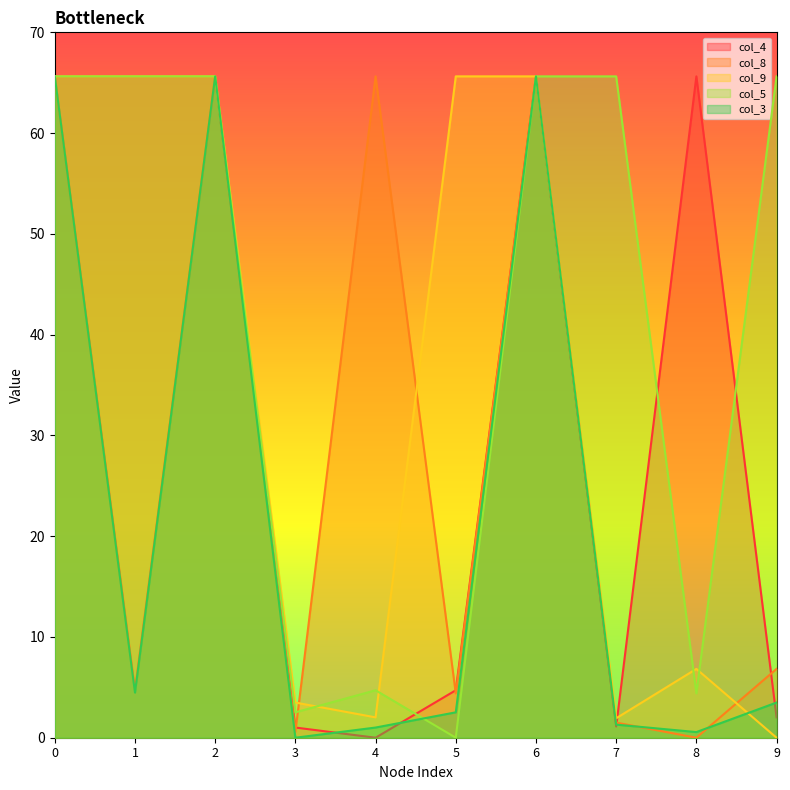

True or false: col_4 has a value of 65.6 at 0.

True